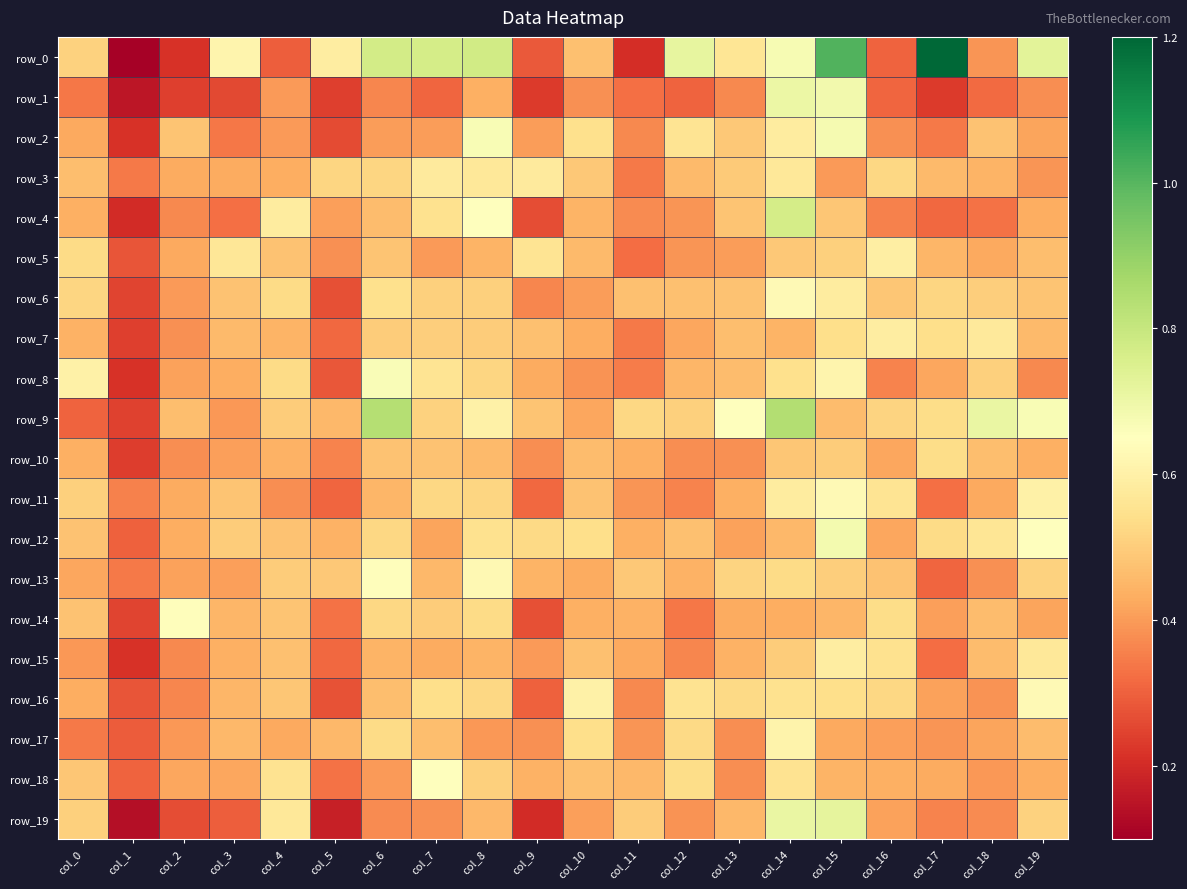

Which series changed the most between col_8 and col_18?

row_0